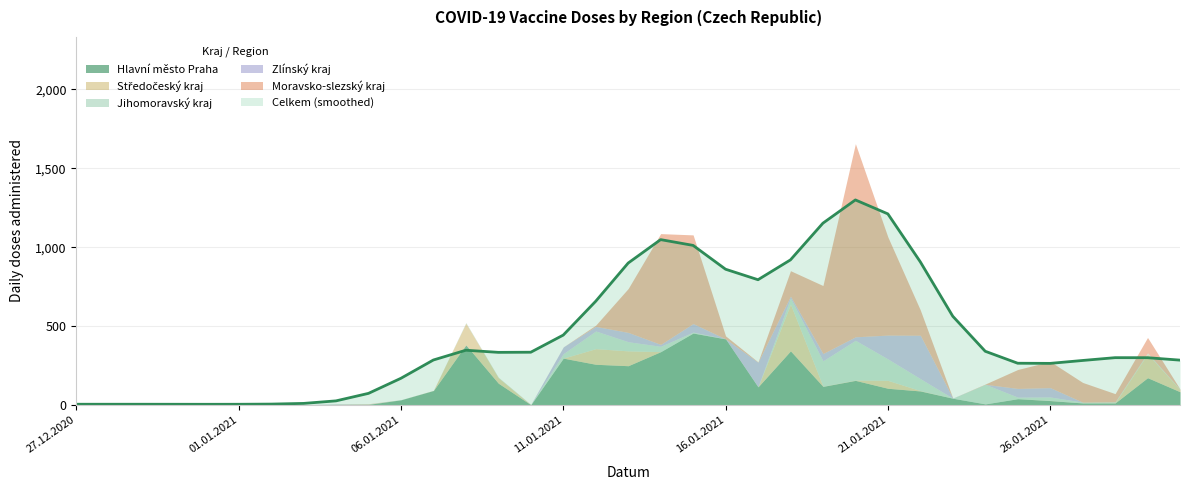

At which label does Hlavní město Praha first exceed 43?

07.01.2021